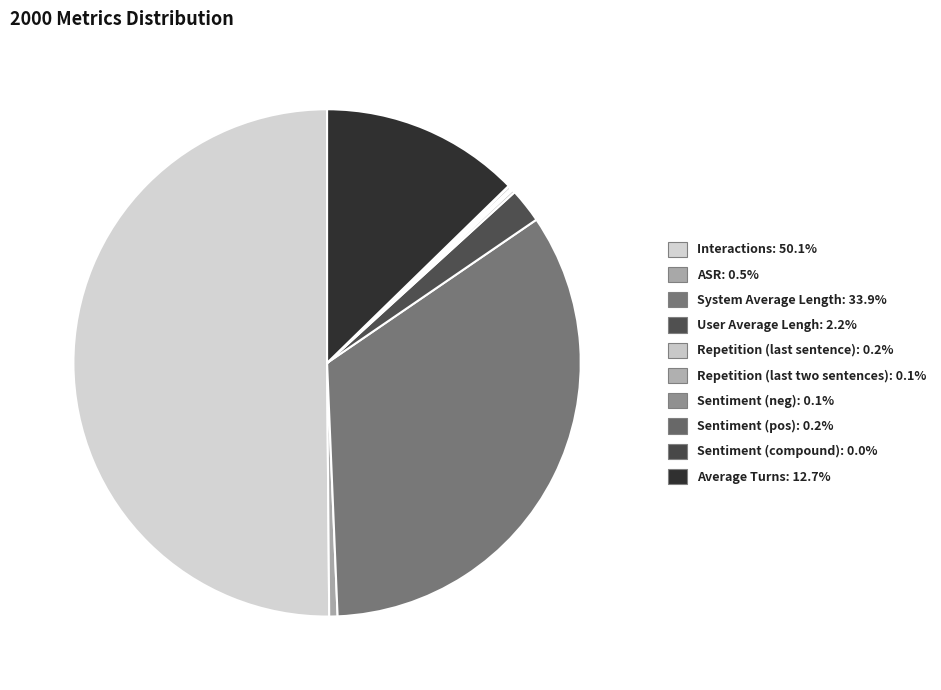

True or false: Average Turns accounts for 13% of the total.

True